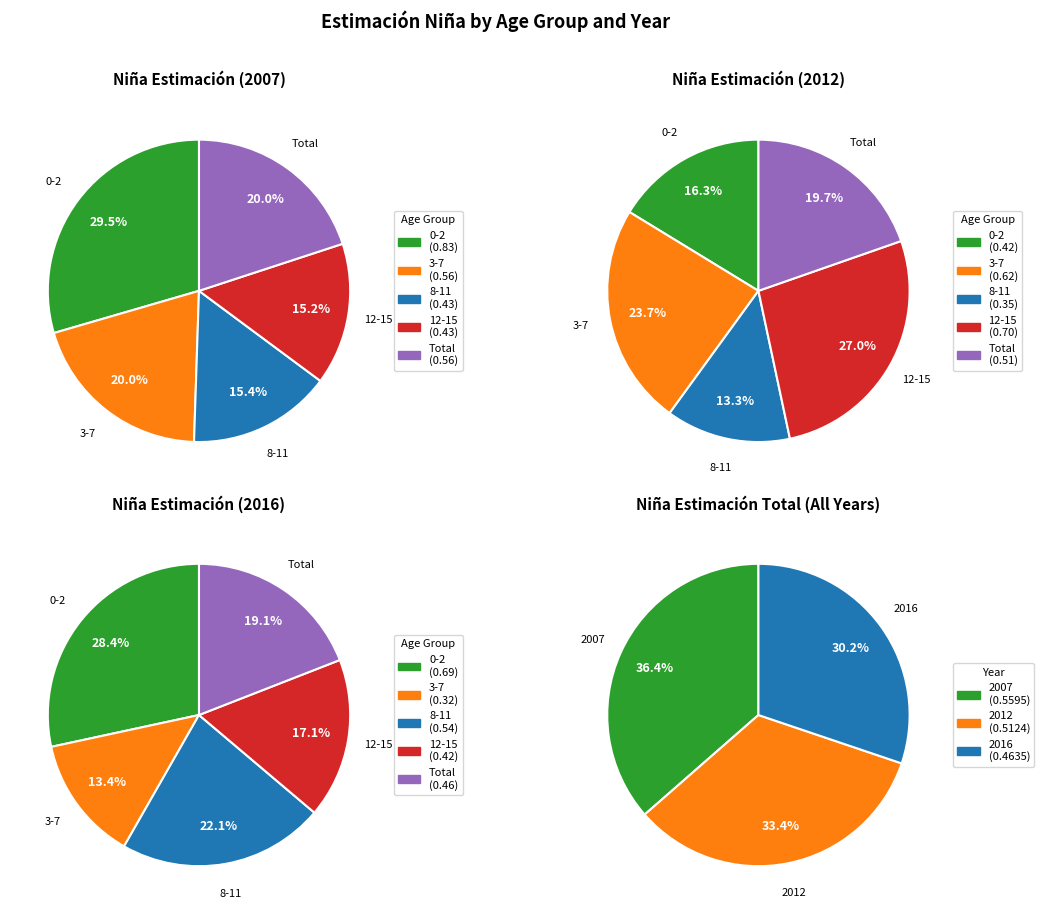

To the nearest percent, what is the combined percentage of 3-7 and 12-15?

35%